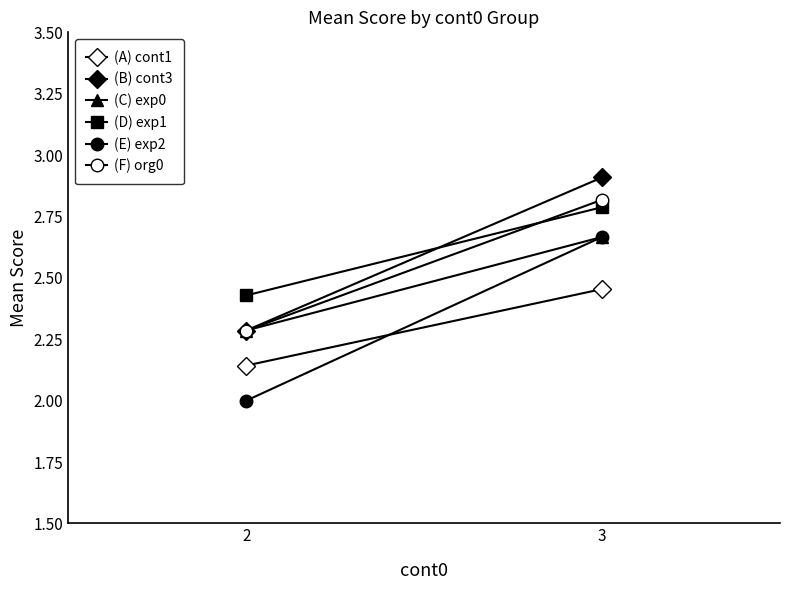

What is the value of the (C) exp0 point at the 2nd from the left?

2.7